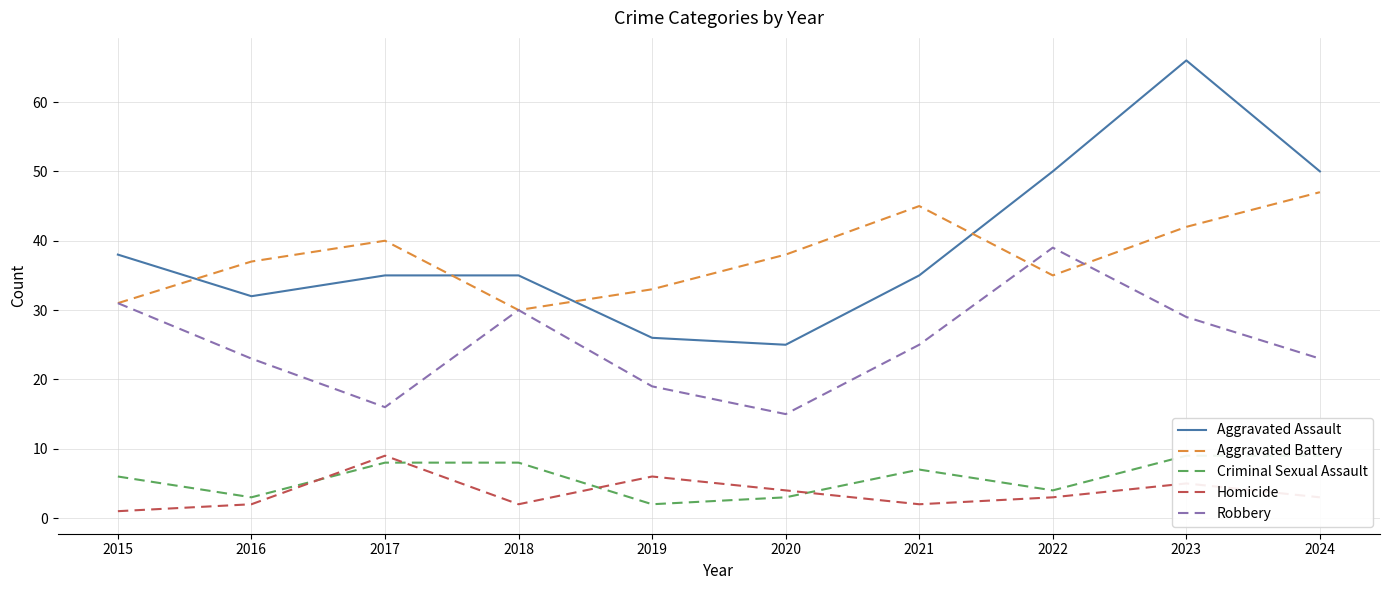

What is the spread (max minus min) of values at 2022?

47